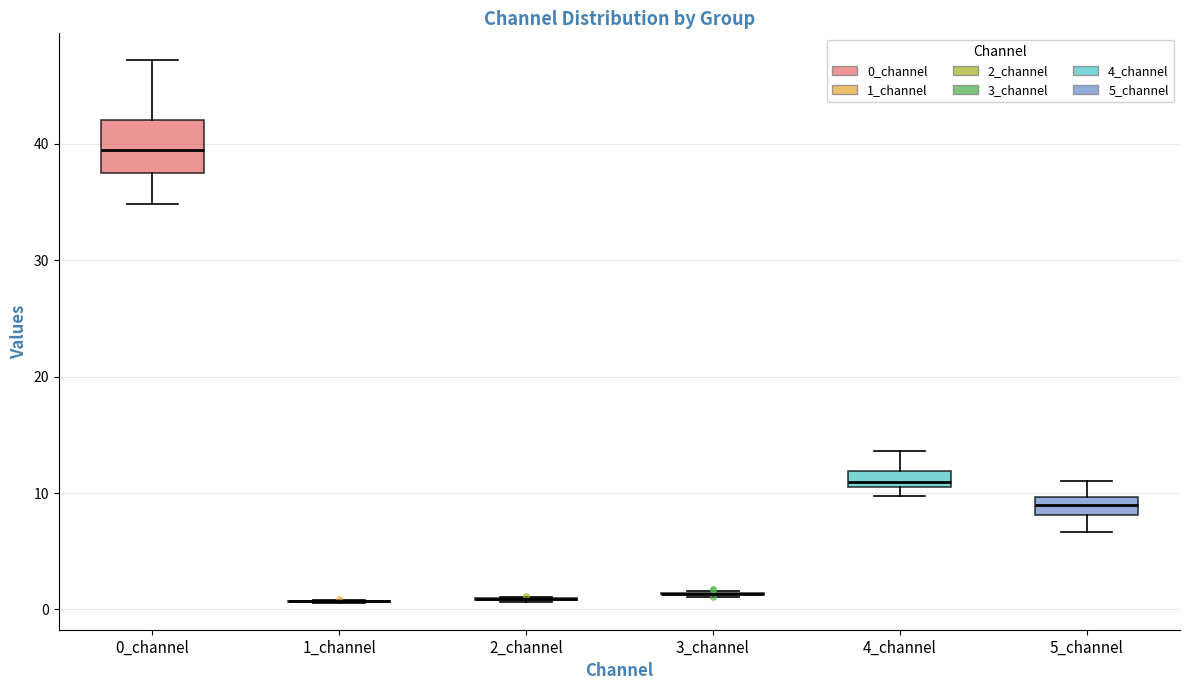

Comparing the boxes themselves (not the whiskers), which one is the tallest?

0_channel